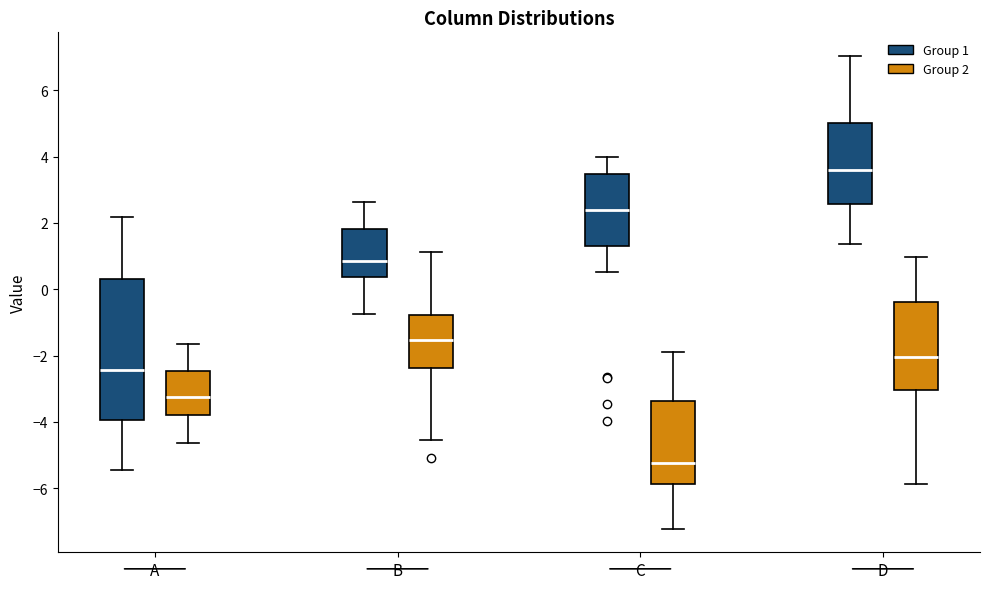

Reading left to right, transcribe this box plot: for each box, give where its median line is, the range the box spans, and where its two whiskers end, as read against the y-axis. The values are not printed on the chart, so give them approximately, as read against the axis.

A (Group 1): median -2.4, box -4.0 to 0.4, whiskers -5.4 to 2.2
A (Group 2): median -3.2, box -3.8 to -2.4, whiskers -4.6 to -1.6
B (Group 1): median 0.8, box 0.4 to 1.8, whiskers -0.8 to 2.6
B (Group 2): median -1.6, box -2.4 to -0.8, whiskers -4.6 to 1.2
C (Group 1): median 2.4, box 1.4 to 3.4, whiskers 0.6 to 4.0
C (Group 2): median -5.2, box -5.8 to -3.4, whiskers -7.2 to -1.8
D (Group 1): median 3.6, box 2.6 to 5.0, whiskers 1.4 to 7.0
D (Group 2): median -2.0, box -3.0 to -0.4, whiskers -5.8 to 1.0